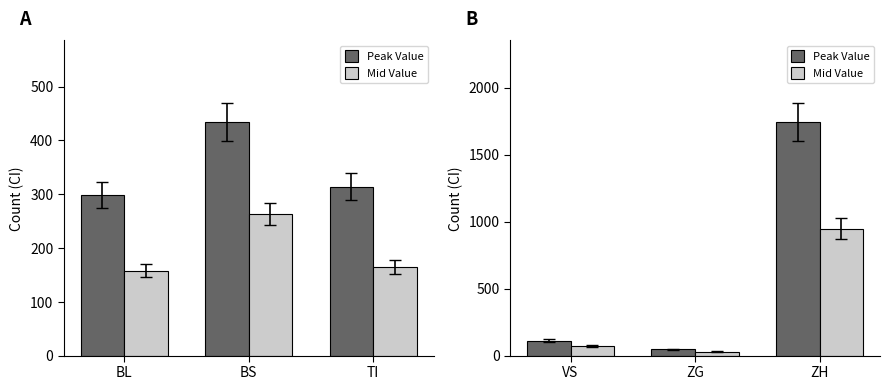

Is it true that Mid Value equals 18 at ZG?

False